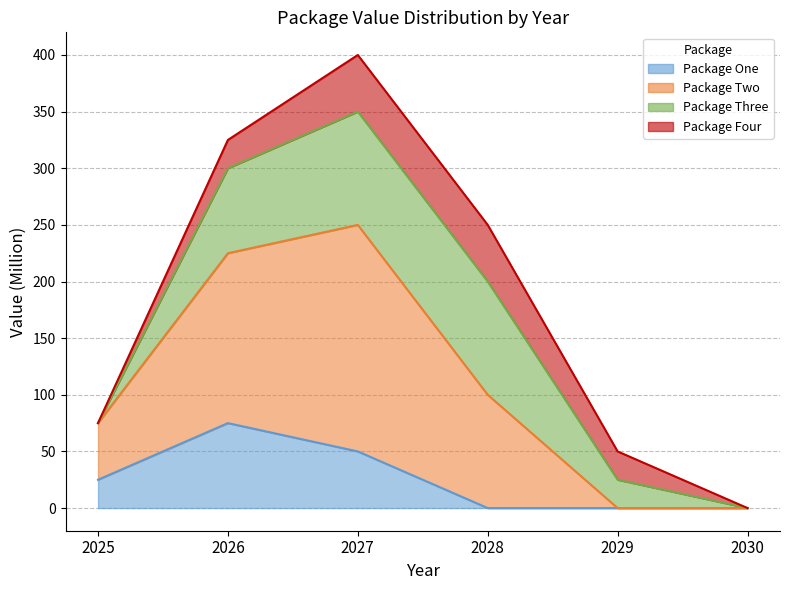

At which category is the sum across all series the highest?

2027